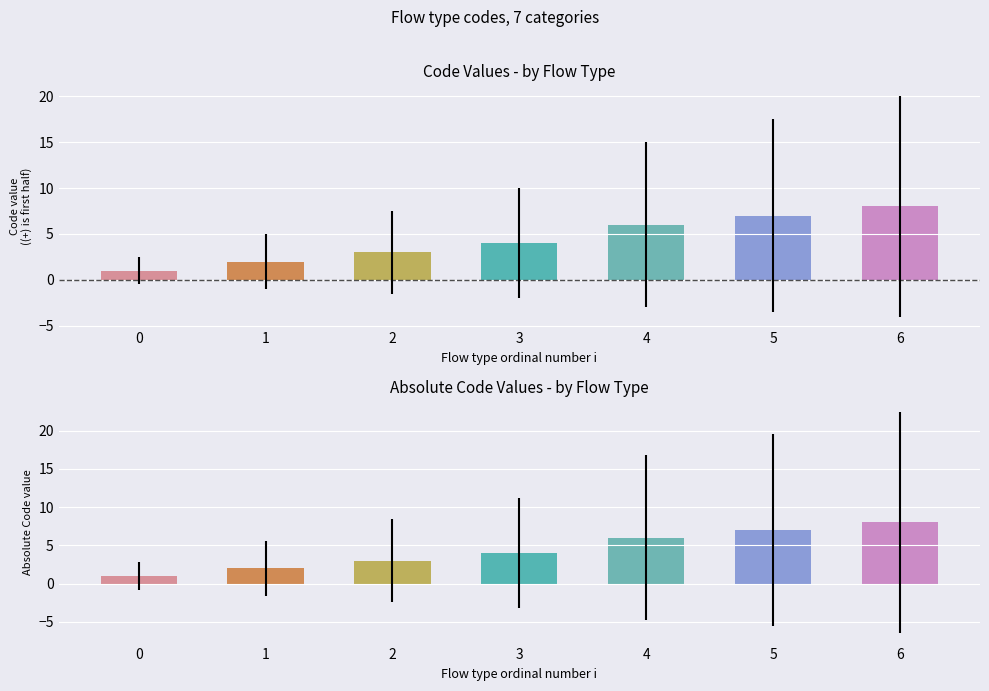

Does the chart contain stacked bars?

No